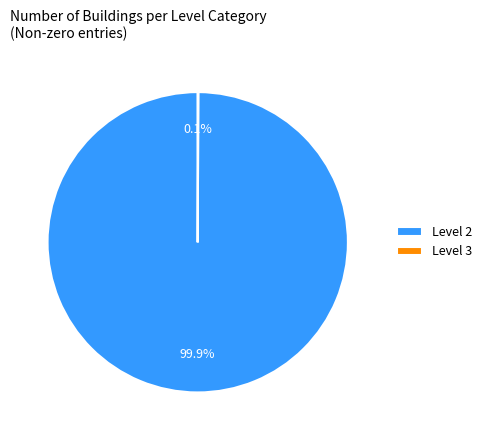

How much of the chart is everything except Level 2?

0.1%